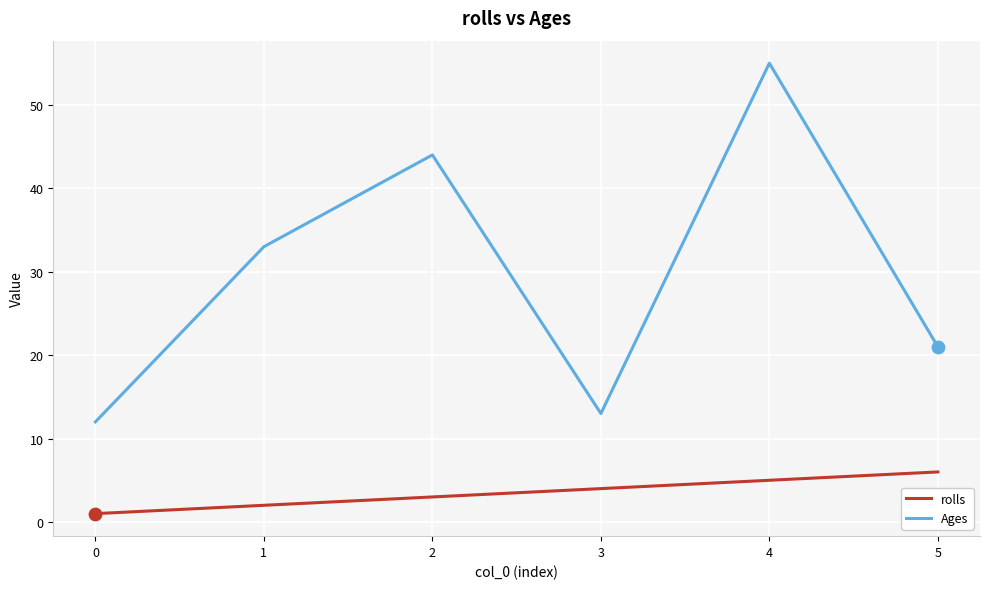

What are all the series names shown in the legend?

rolls, Ages